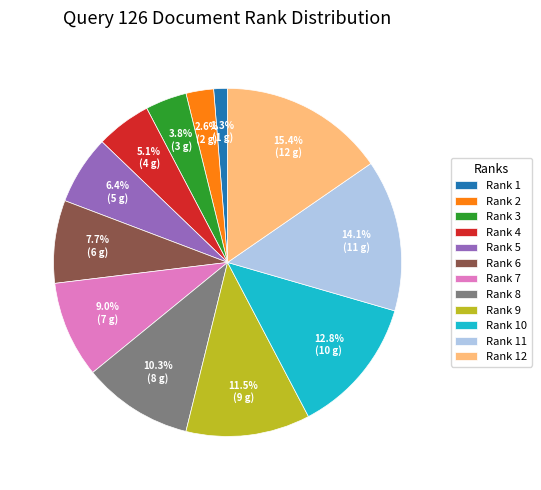

Does any single category account for the majority?

No